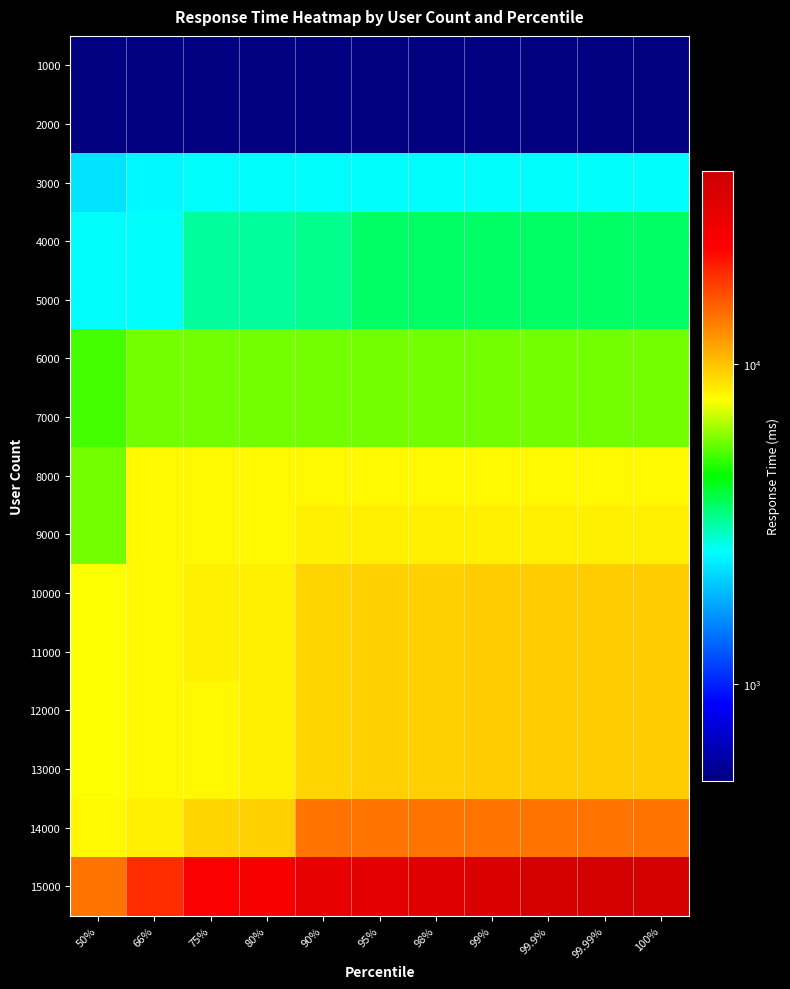

How many 5000 values are between 3200 and 3600?

9